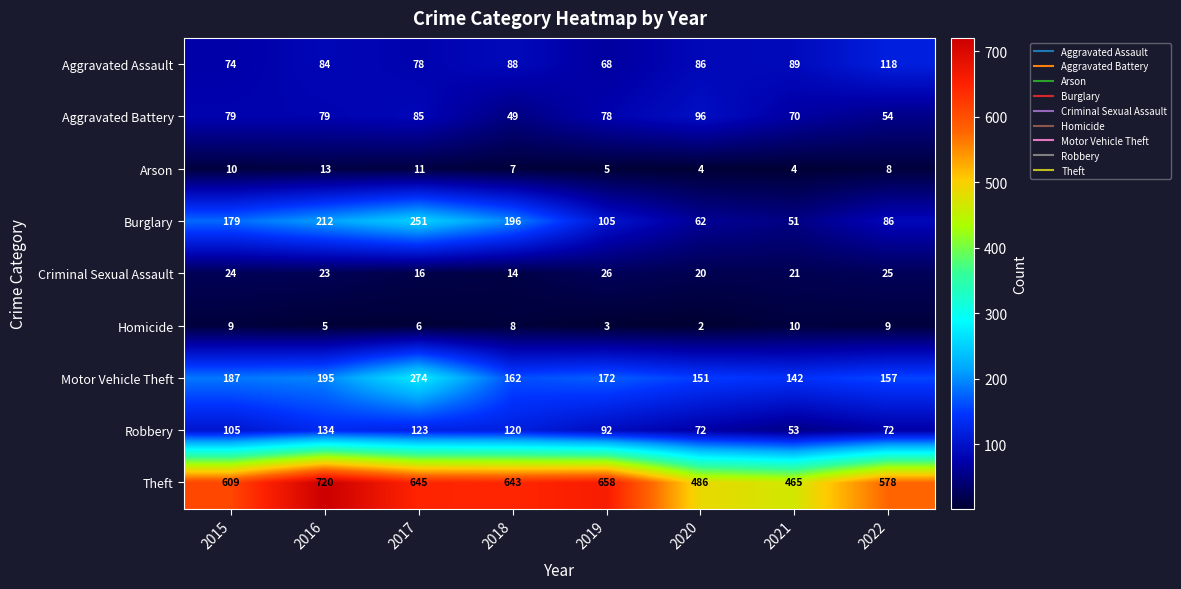

What is the difference between the second highest and second lowest values in the Burglary series?

150